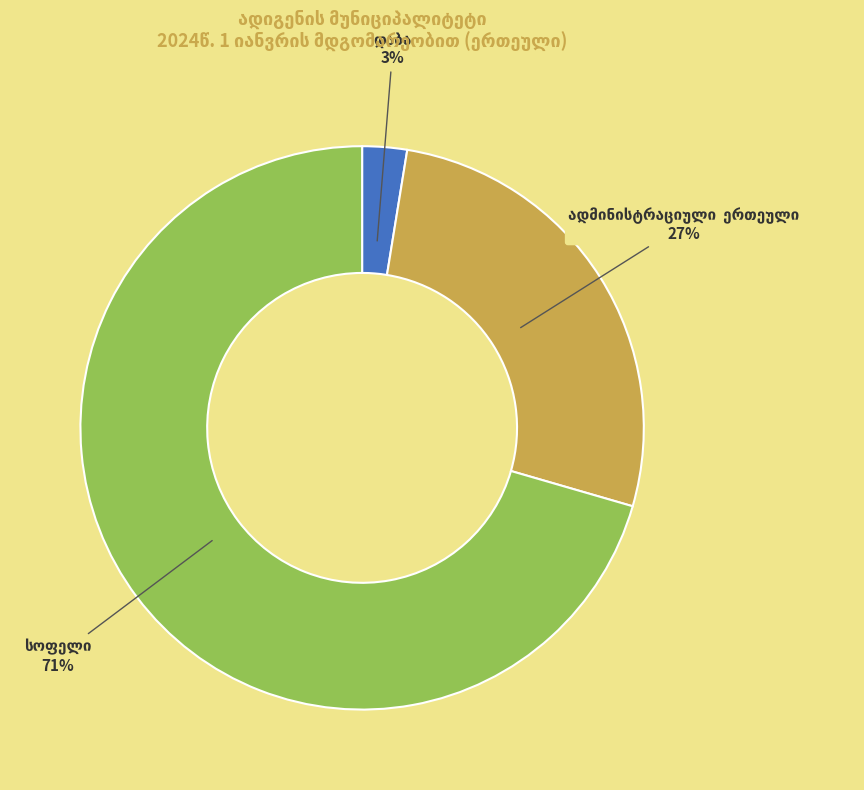

To the nearest percent, what is the average slice percentage?

33%